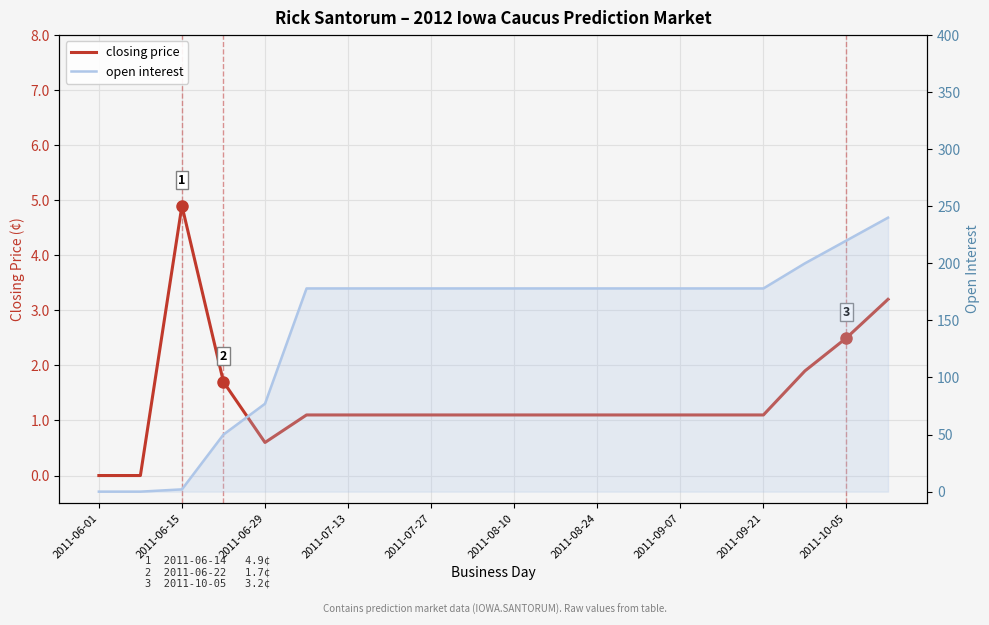

What is the difference between the maximum and minimum values in the open interest series?

240.0